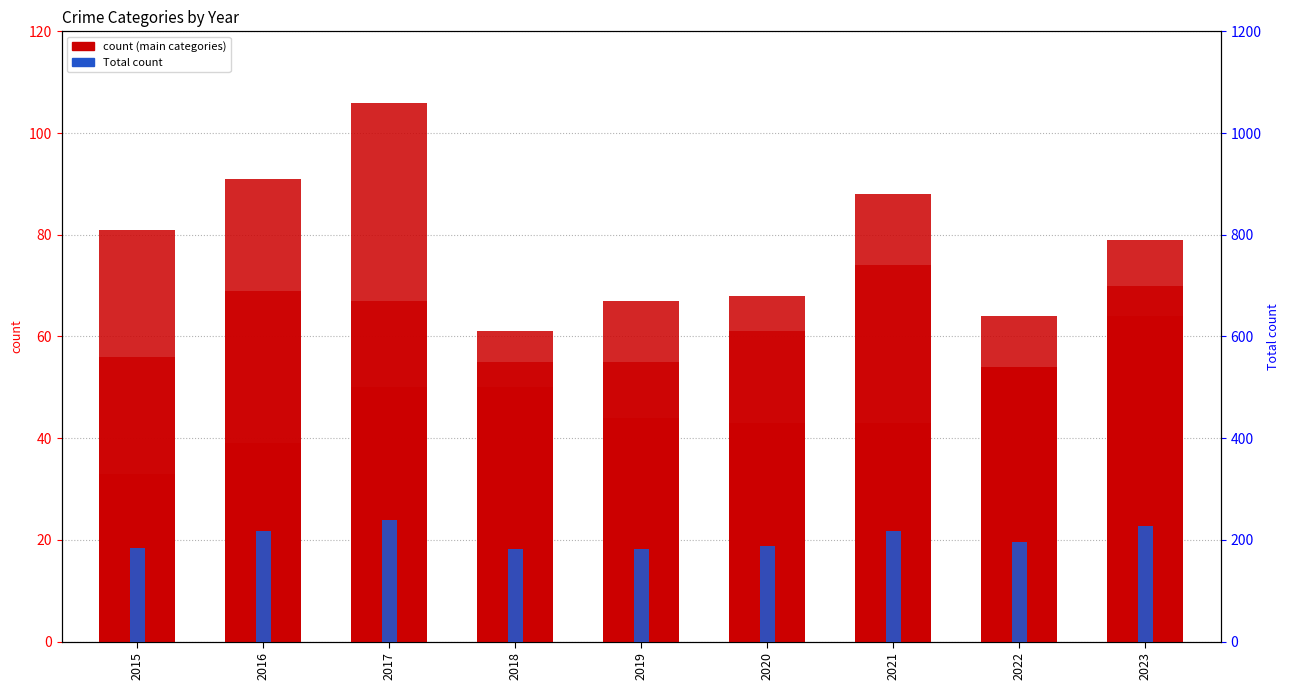

What is the spread (max minus min) of values at 2022?

188